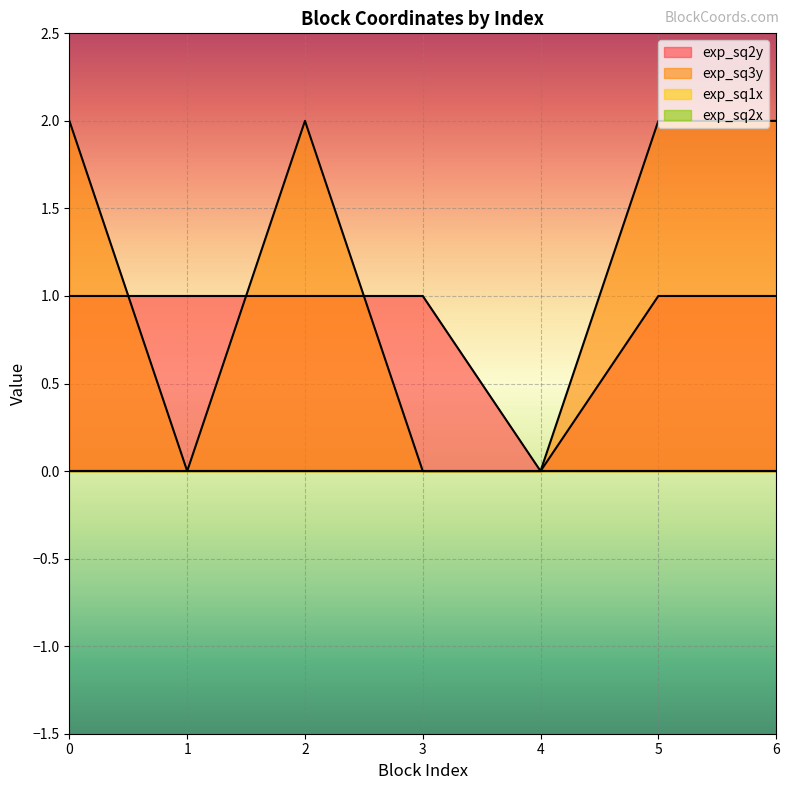

What is the difference between the maximum and second lowest values in the exp_sq3y series?

2